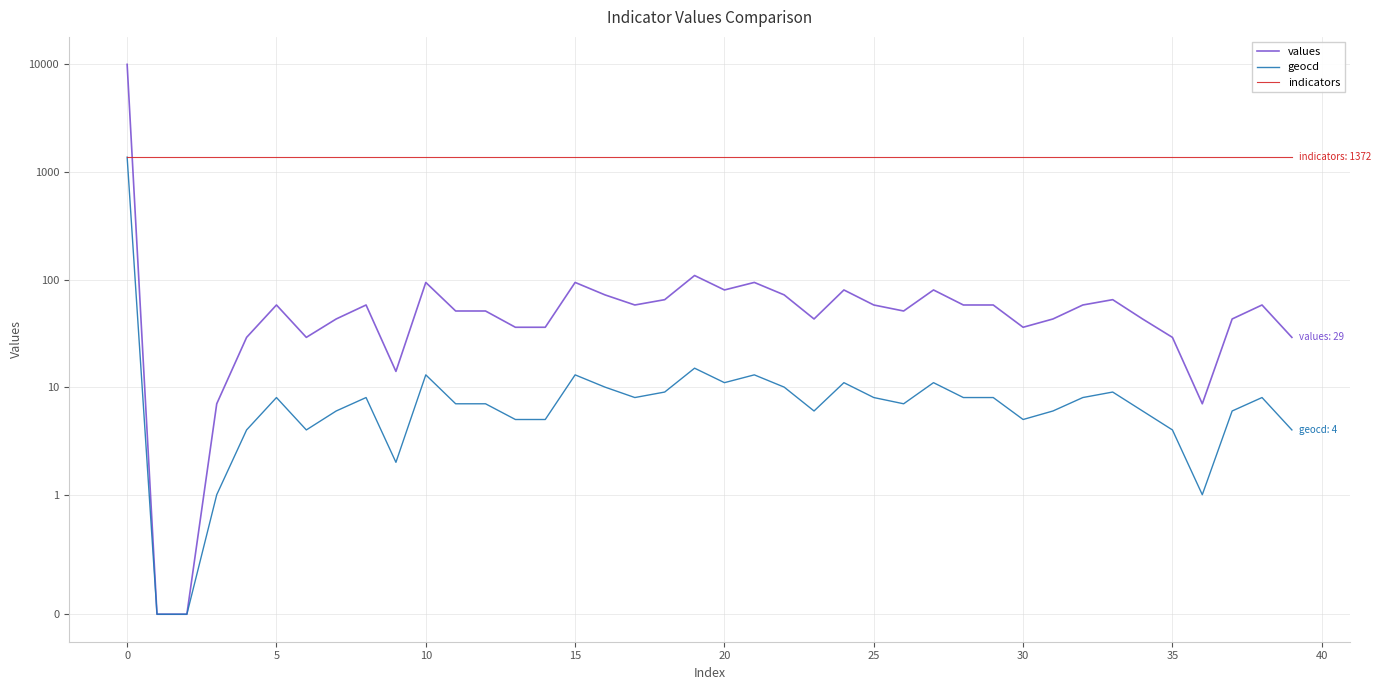

List the series in order of their overall mean, lowest first.

geocd, values, indicators